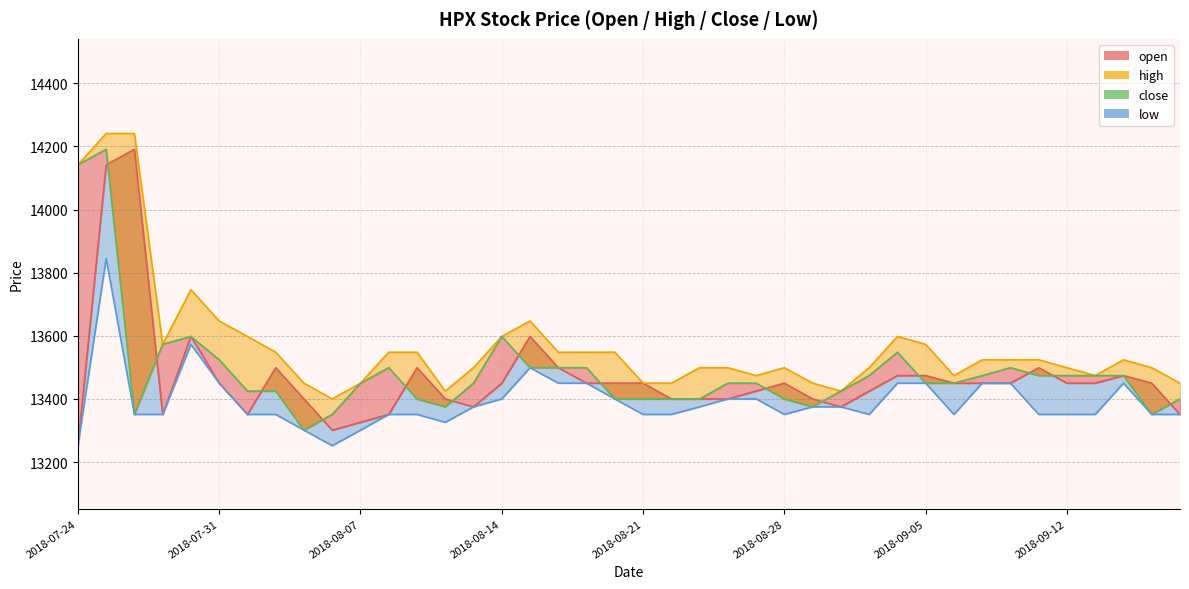

True or false: high and open intersect in this chart.

False